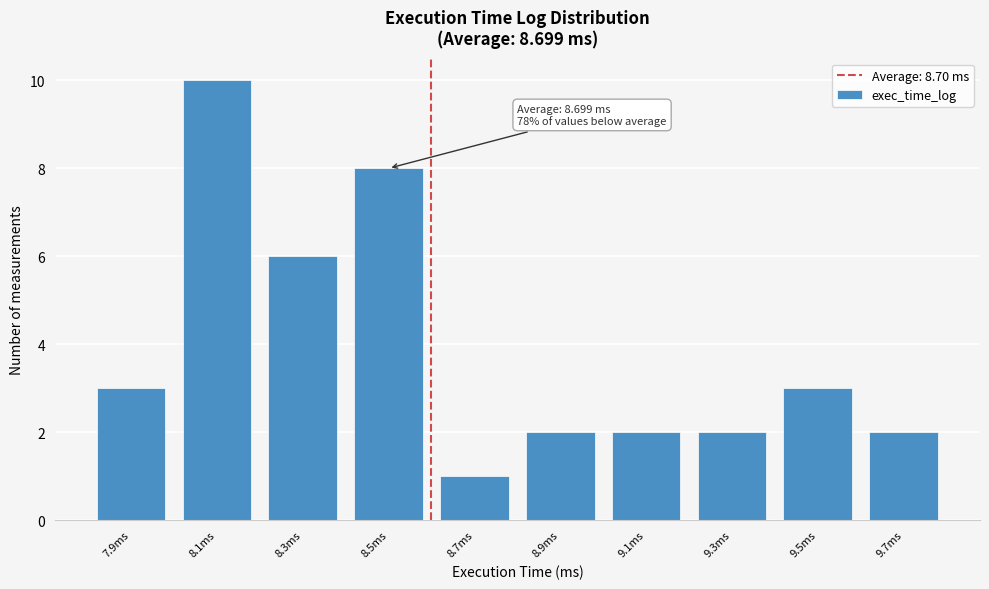

Reading right to left, transcribe all the data shown in this chart.

9.7ms=2	9.5ms=3	9.3ms=2	9.1ms=2	8.9ms=2	8.7ms=1	8.5ms=8	8.3ms=6	8.1ms=10	7.9ms=3